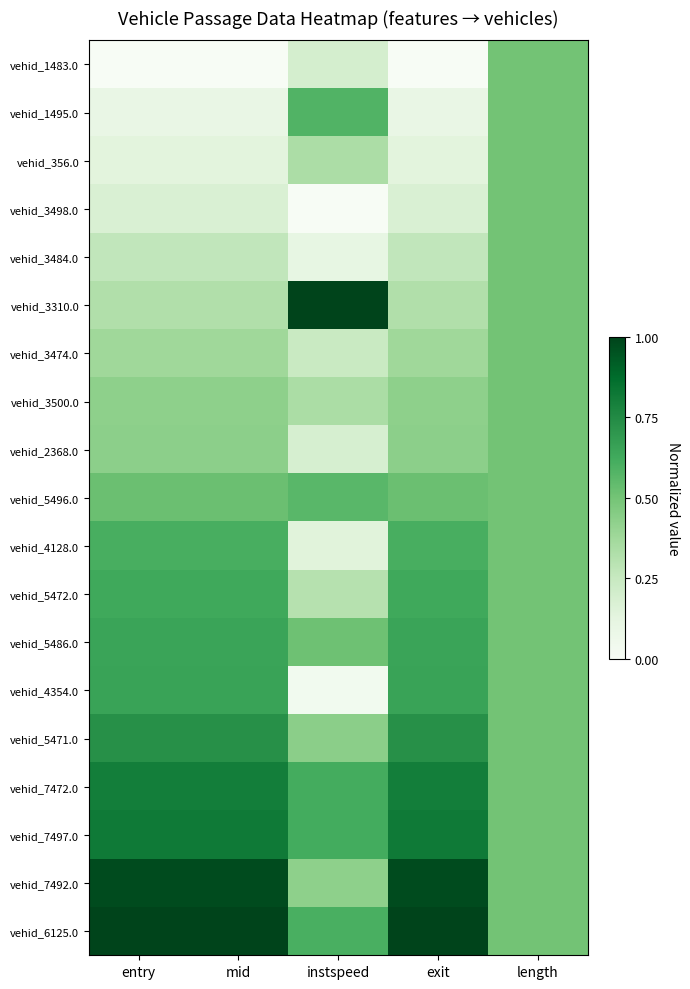

What is the maximum value shown in the chart?

1.0